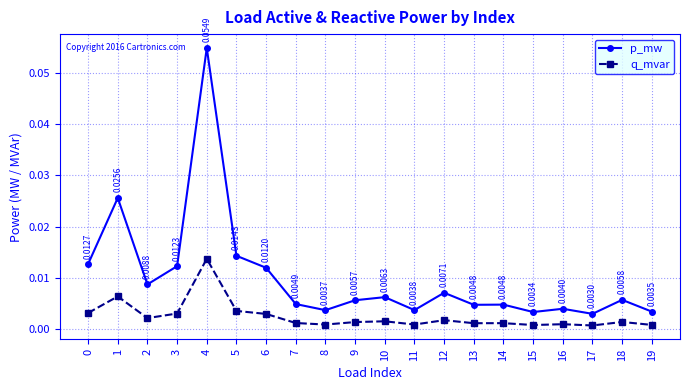

Is the value of p_mw at 0 greater than the value of q_mvar at 18?

Yes